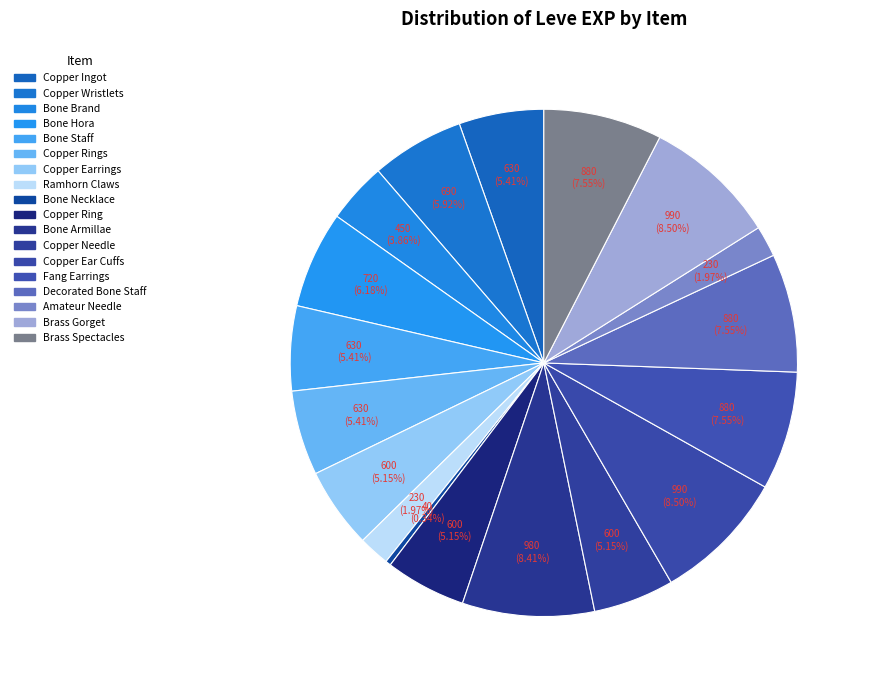

What is the smallest slice in the pie chart?

Bone Necklace